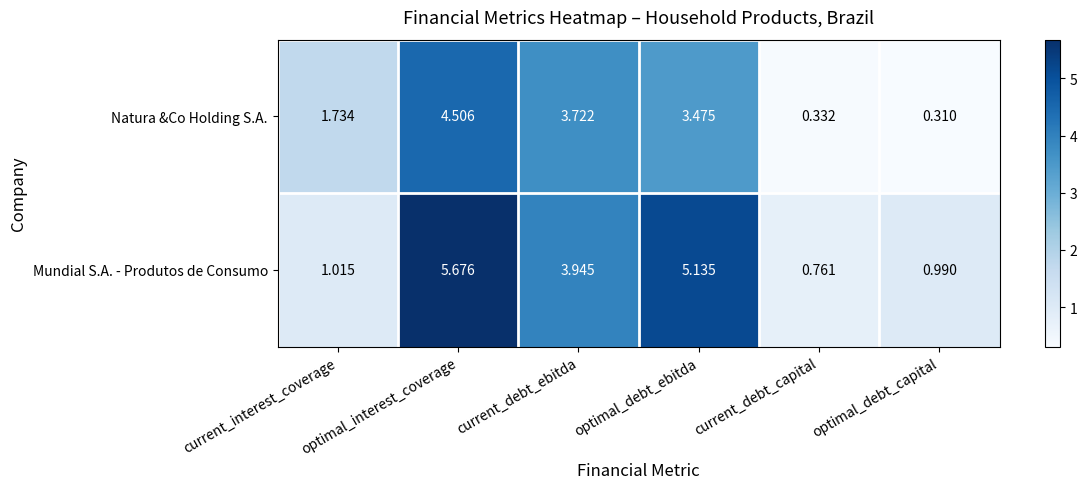

Between optimal_interest_coverage and optimal_debt_capital, which series saw the biggest shift?

Mundial S.A. - Produtos de Consumo